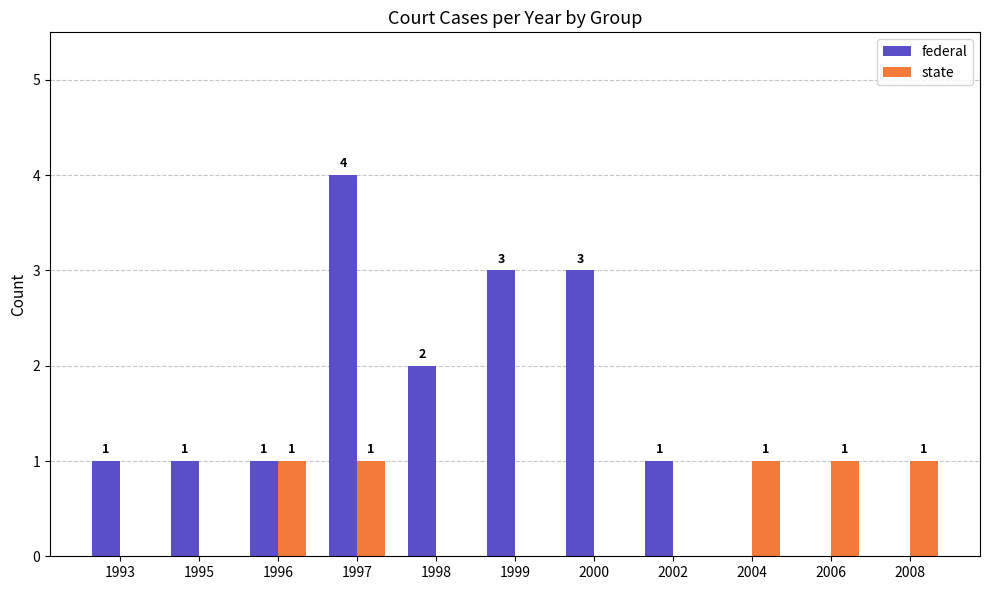

How many groups of bars are there?

11